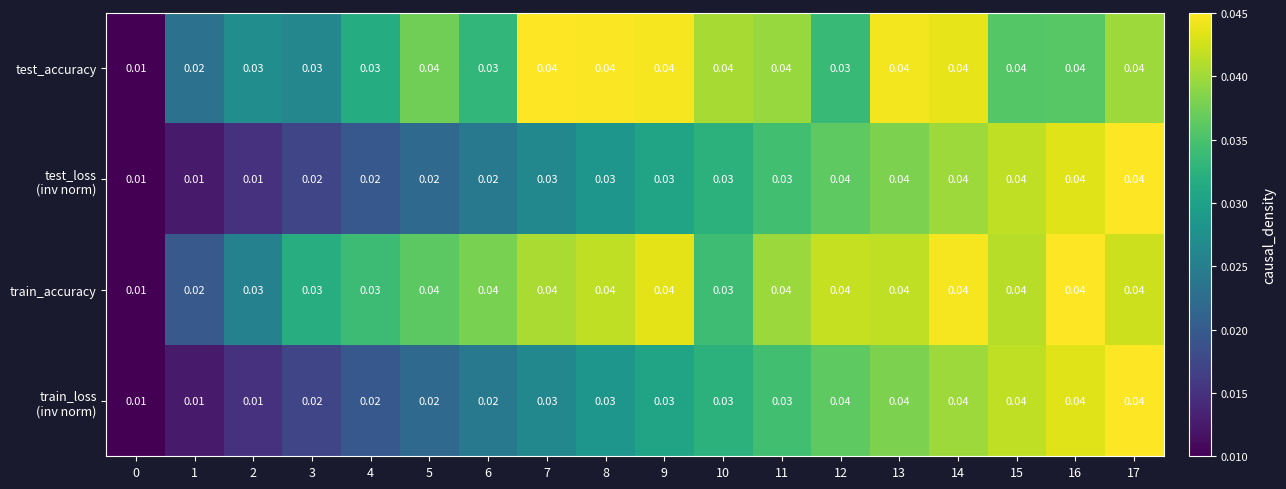

How many series are shown in this chart?

4